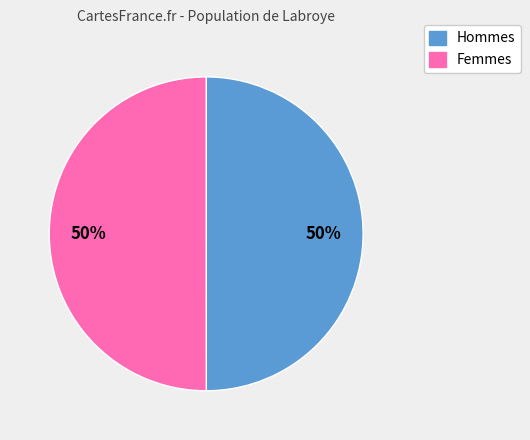

To the nearest percent, what is the average slice percentage?

50%